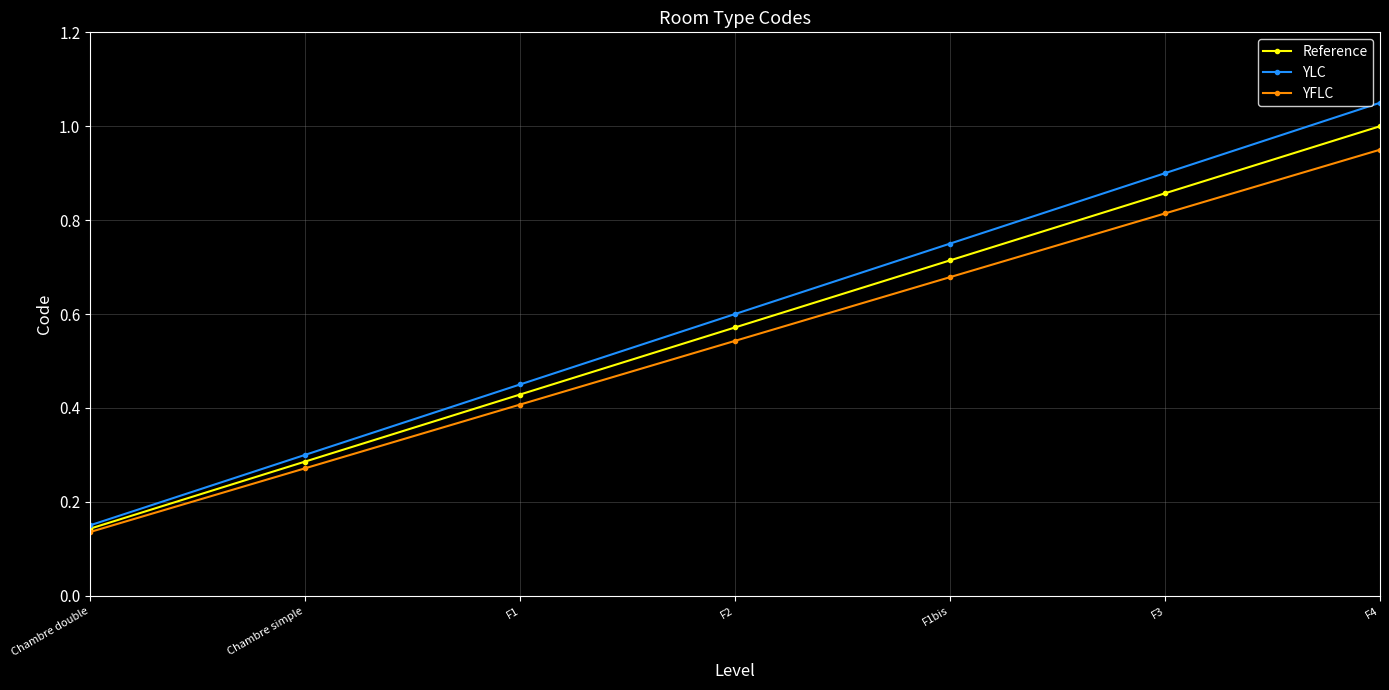

Which series has the largest range (max minus min)?

YLC